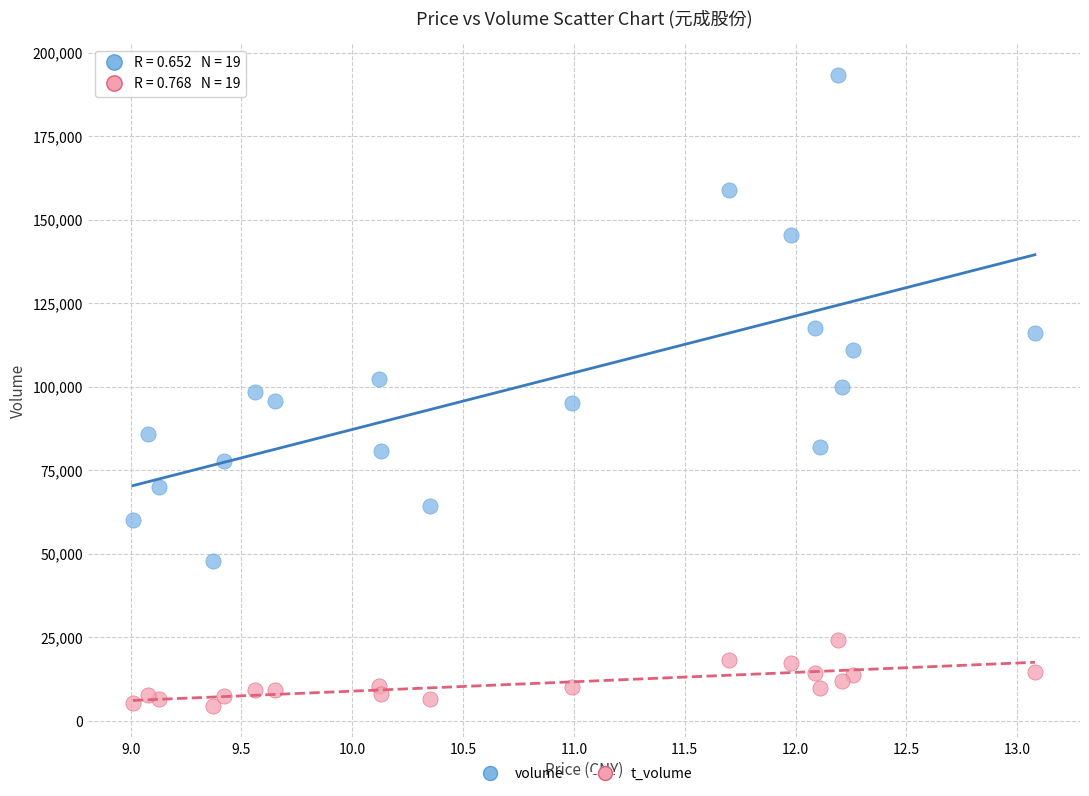

Across all data points, what is the range of Y values (max minus min)?

188713